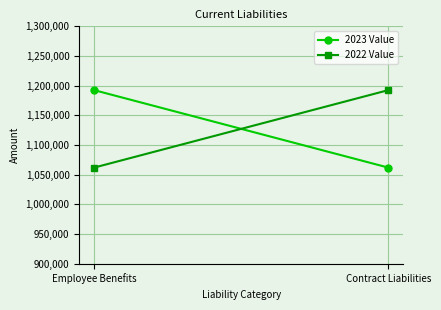

Which series has the largest range (max minus min)?

2023 Value